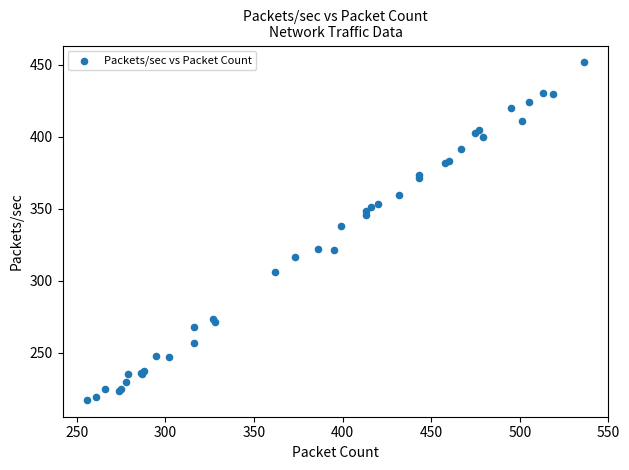

What Y value in the scatter plot is closest to 334?

337.9